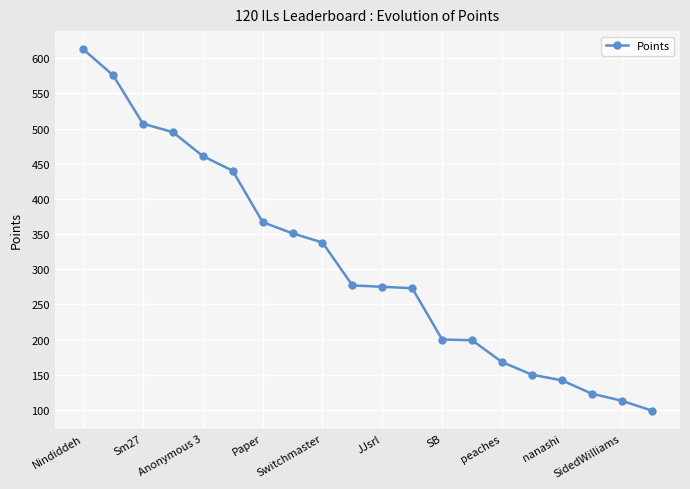

What is the difference between the maximum and minimum values?

514